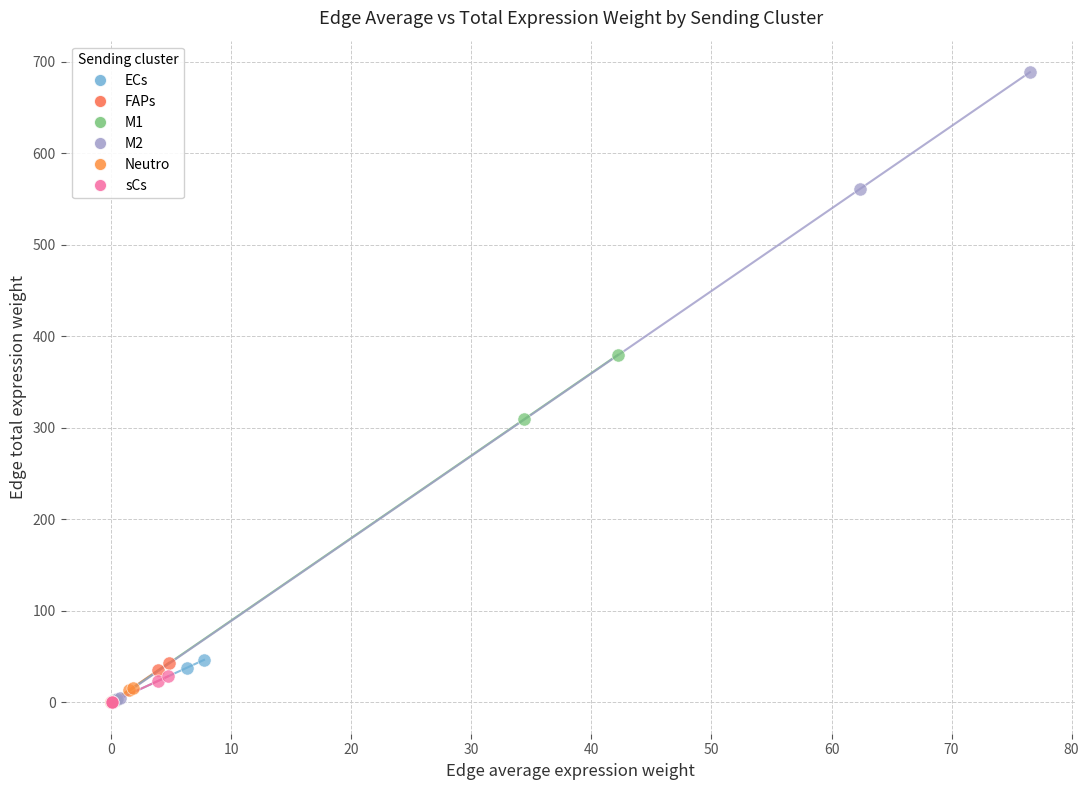

Which series has the widest spread of Y values?

M2